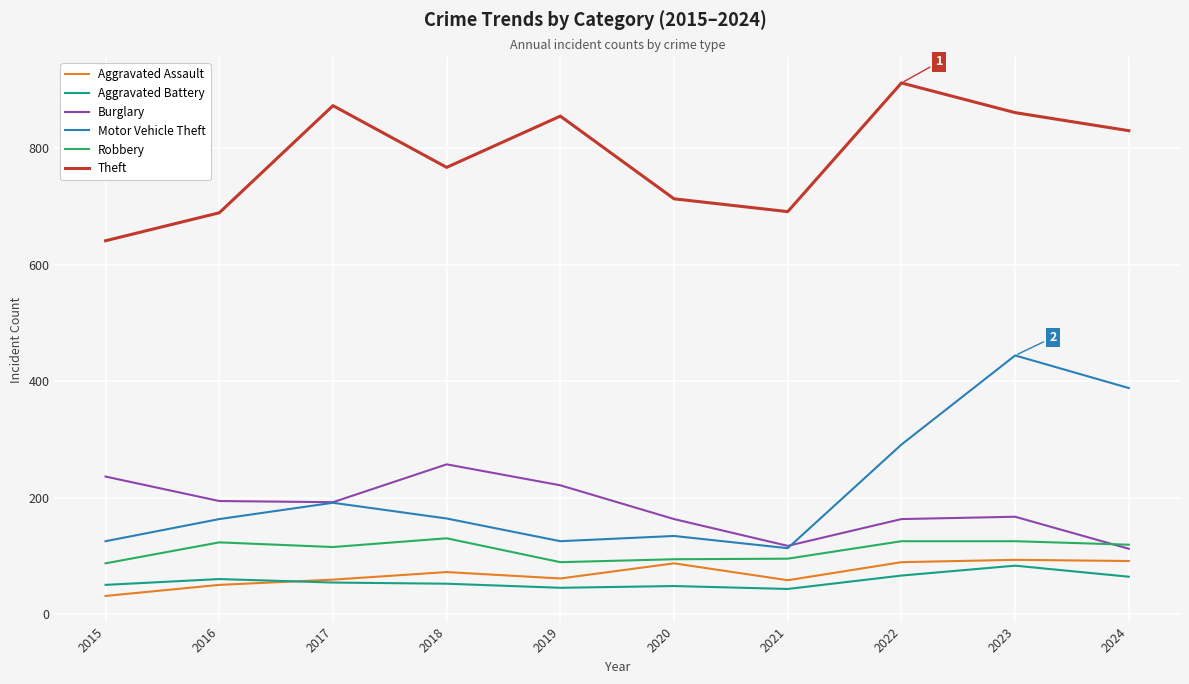

True or false: Theft and Aggravated Battery cross at least once.

False